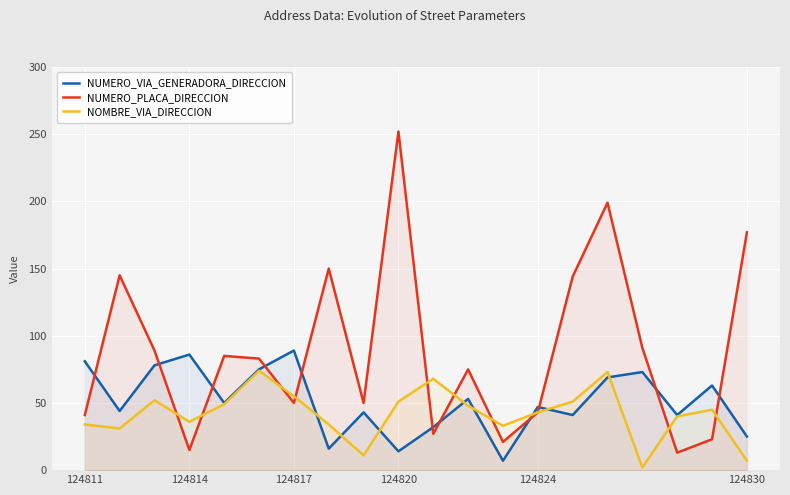

List the series in order of their overall mean, lowest first.

NOMBRE_VIA_DIRECCION, NUMERO_VIA_GENERADORA_DIRECCION, NUMERO_PLACA_DIRECCION